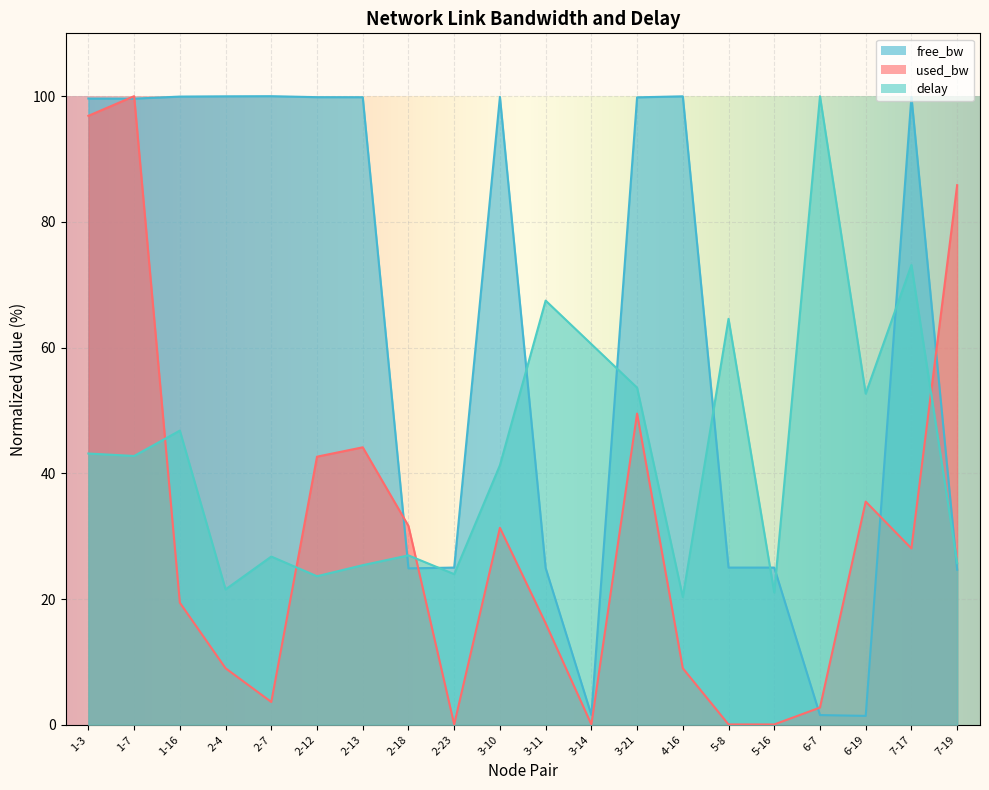

What is the value of the used_bw_scaled point at the 10th from the left?

31.3